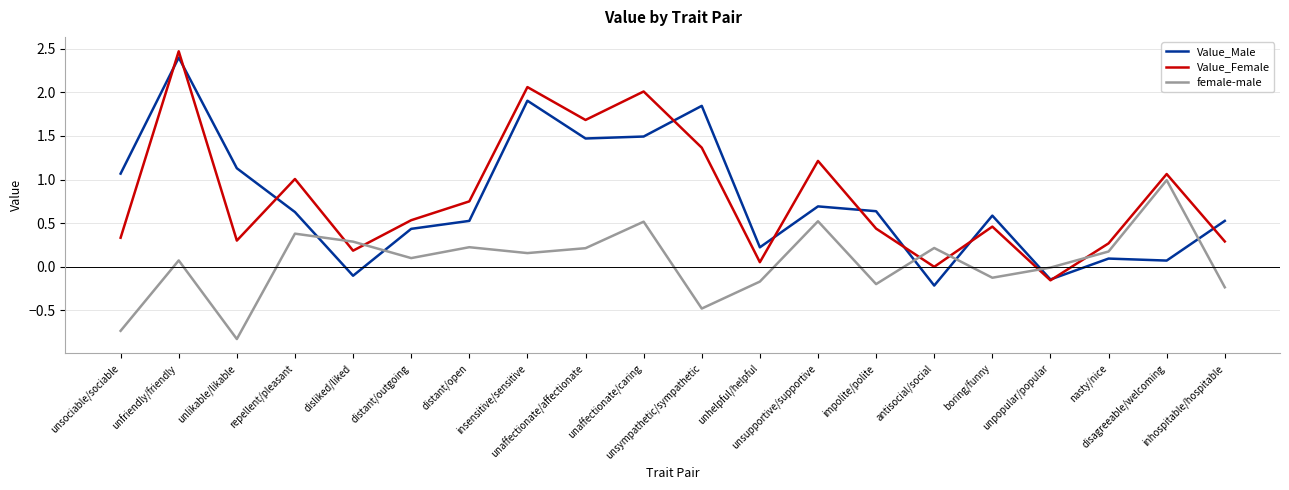

What is the highest value of the Value_Female series?

2.5